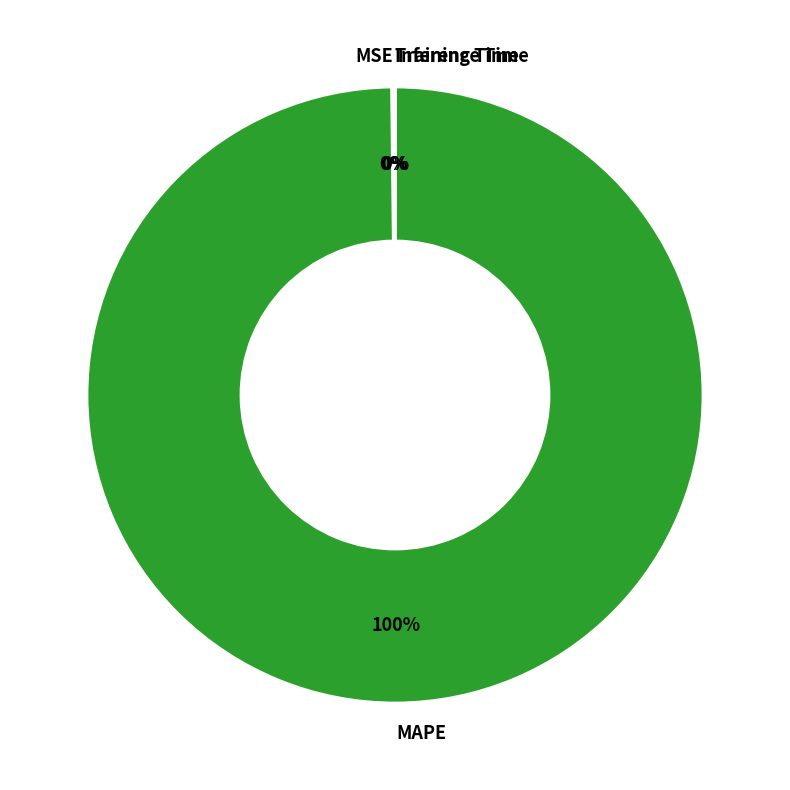

Is there a majority slice in this chart?

Yes